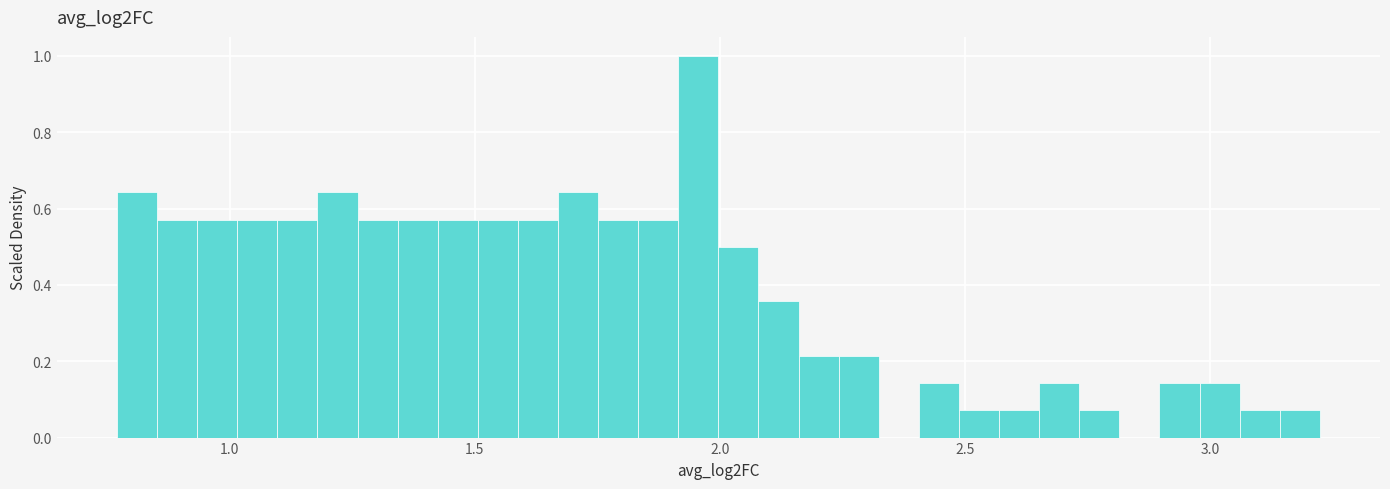

Around what value on the x-axis is the tallest bar? Give the approximate position of its centre, as read against the axis.

1.95